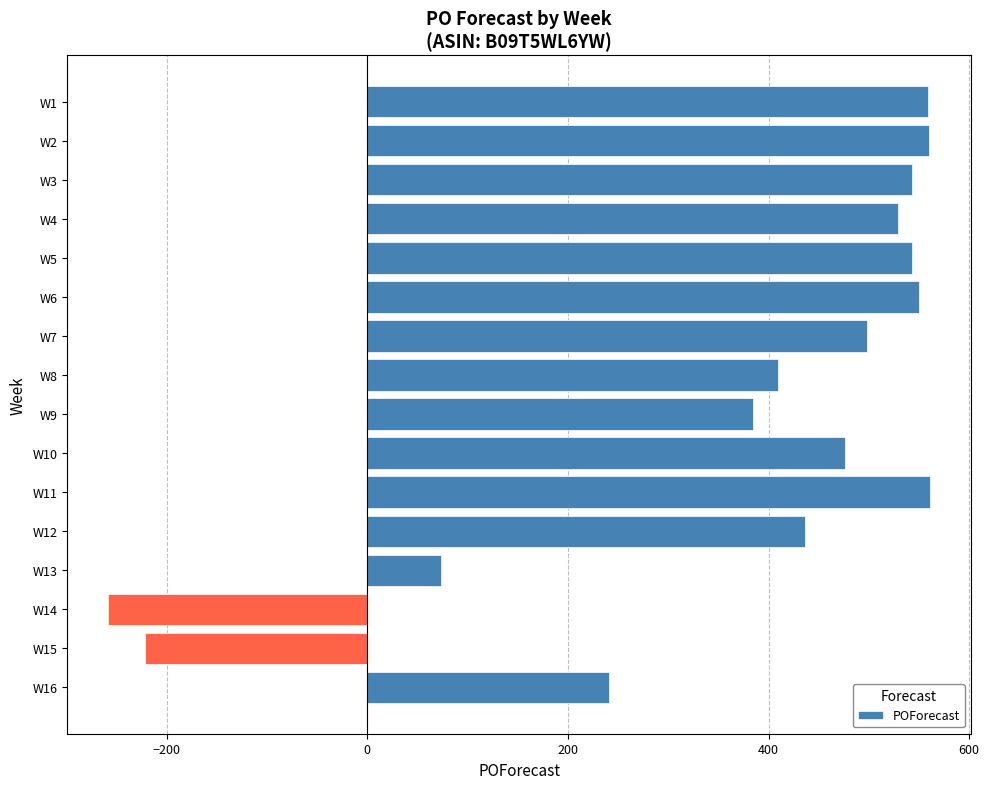

What is the approximate value at W7?

498